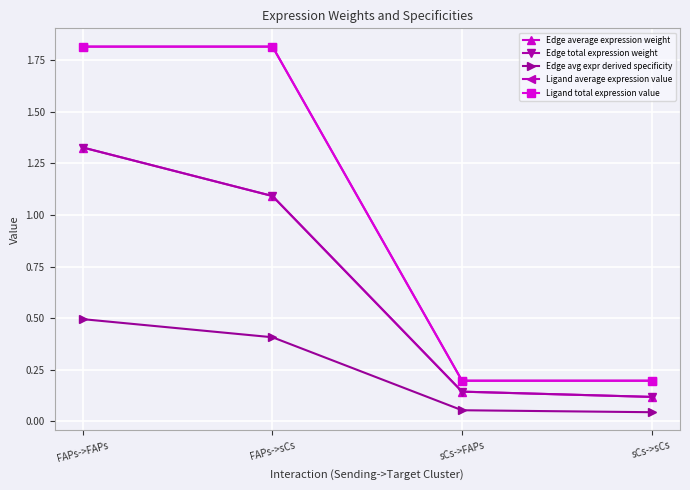

Does the chart display data point markers on the line(s)?

Yes